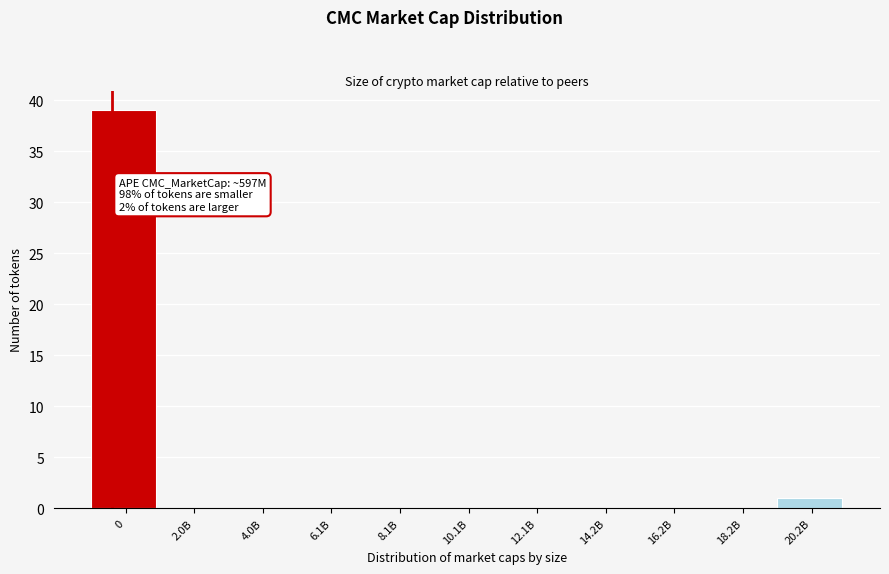

Reading left to right, list all the values displayed in this chart.

0=39	2.0B=0	4.0B=0	6.1B=0	8.1B=0	10.1B=0	12.1B=0	14.2B=0	16.2B=0	18.2B=0	20.2B=1